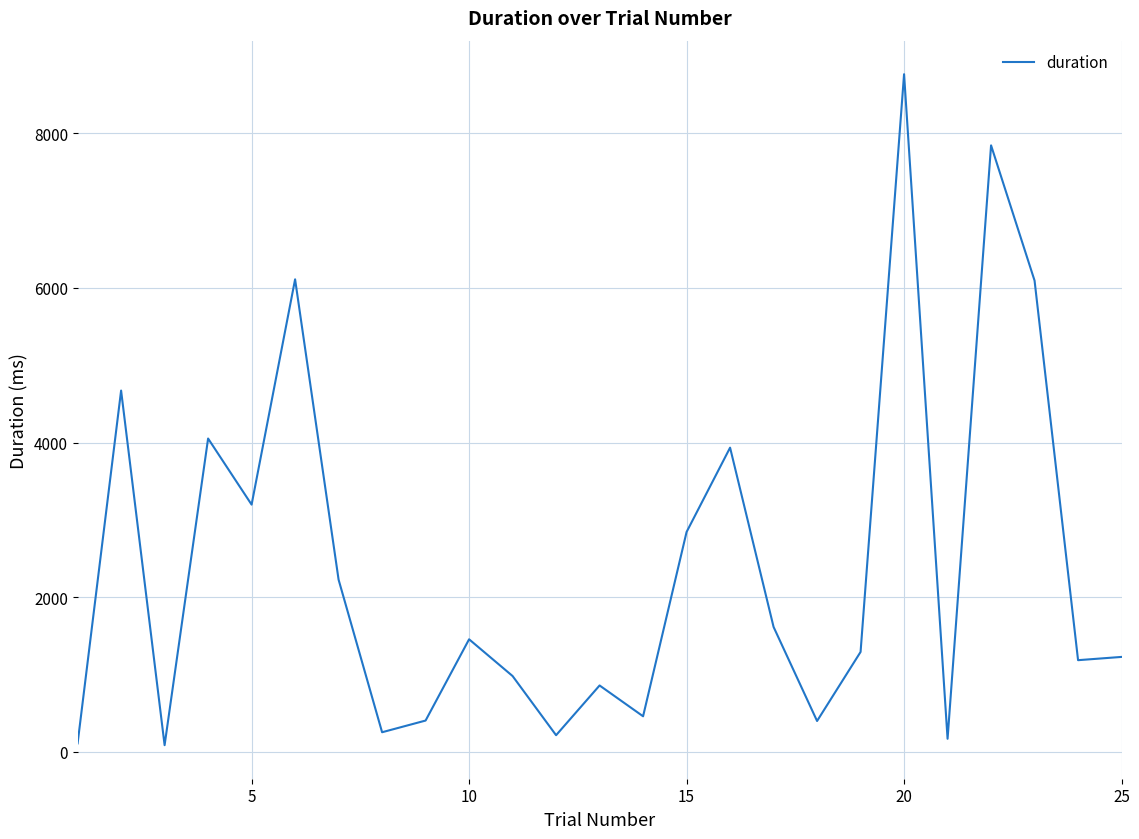

What is the difference between the maximum and minimum values?

8674.4